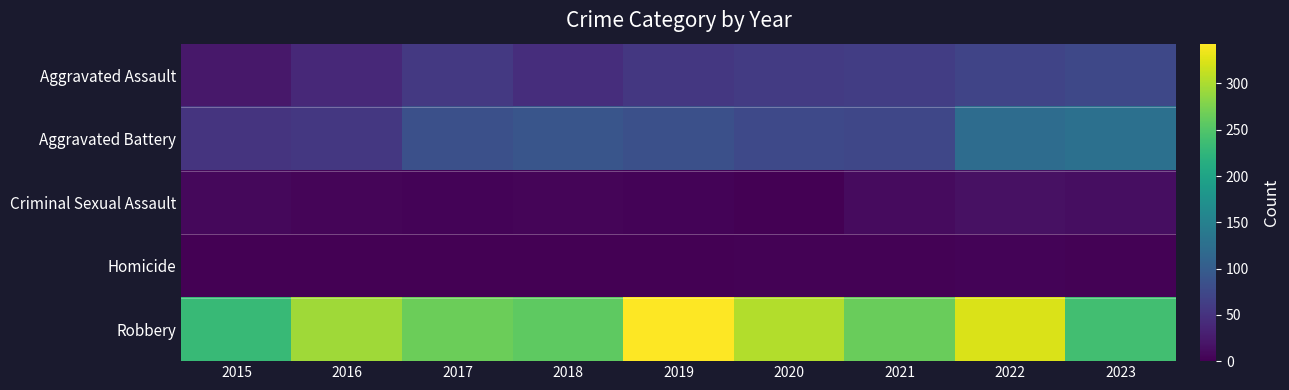

At 2023, list the series in order from largest to smallest.

Robbery, Aggravated Battery, Aggravated Assault, Criminal Sexual Assault, Homicide